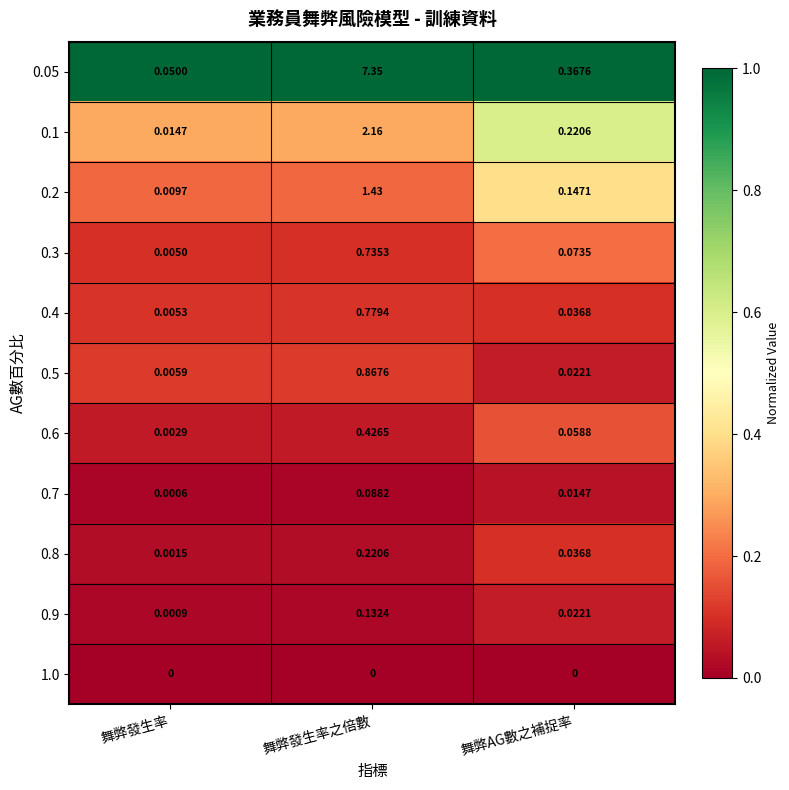

At which label does 0.3 reach its minimum?

舞弊發生率